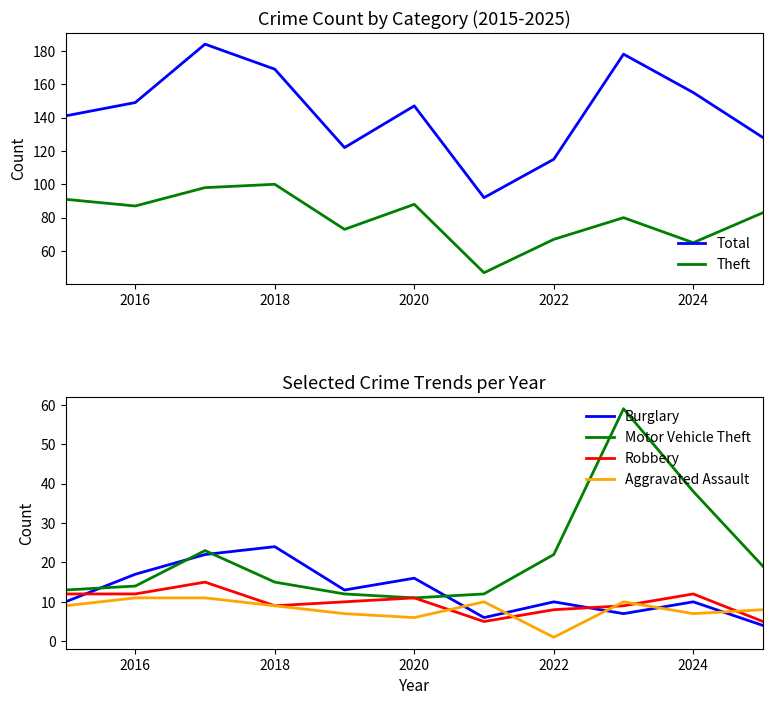

What is the sum of all Burglary values?

139